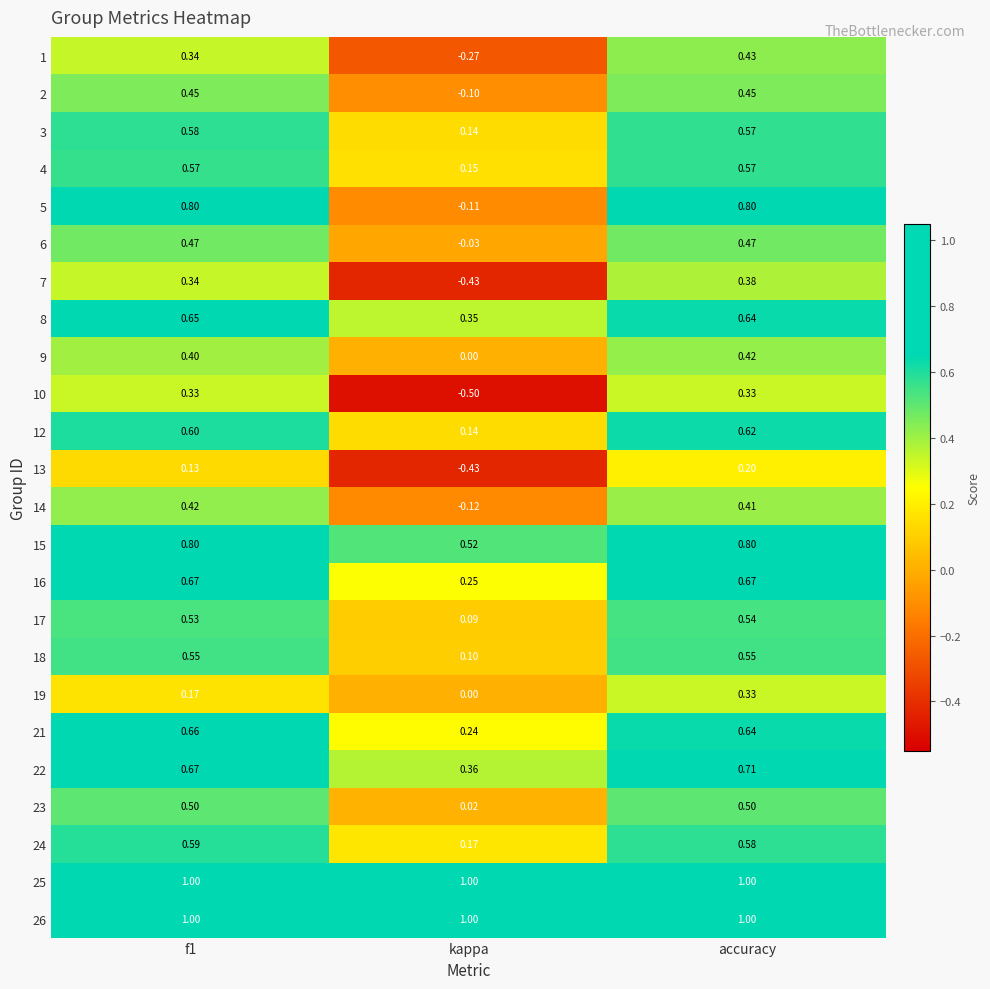

At which category is the sum across all series the highest?

accuracy